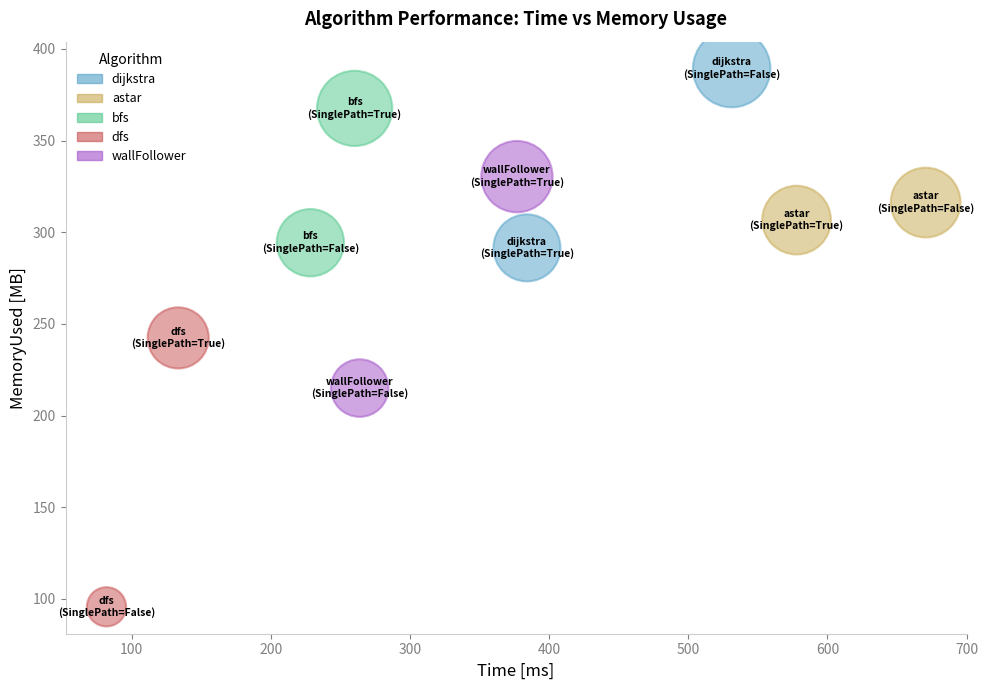

Which series reaches the minimum Y coordinate?

dfs